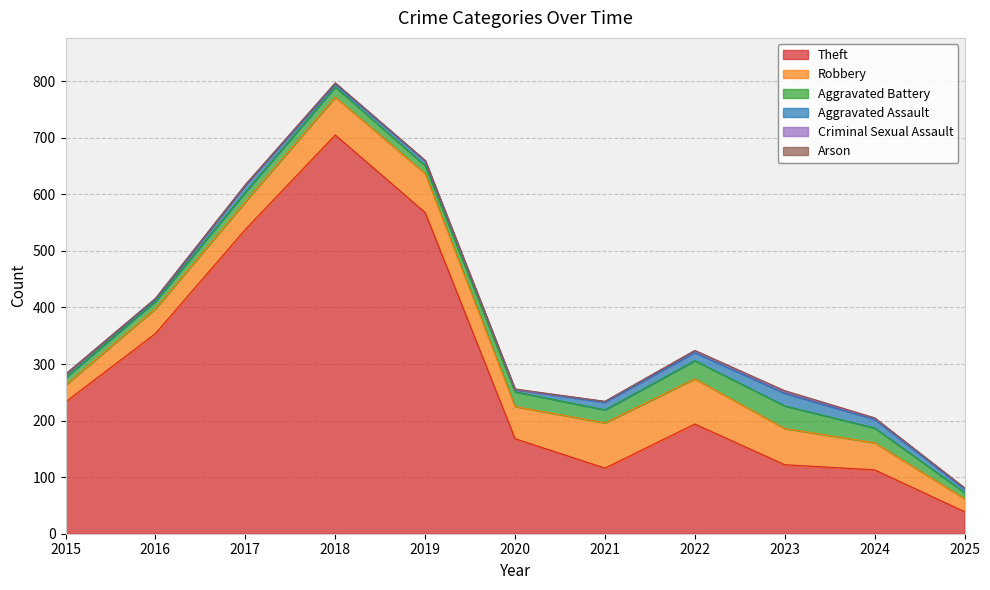

What is the difference between the Robbery values at 2015 and 2017?

19